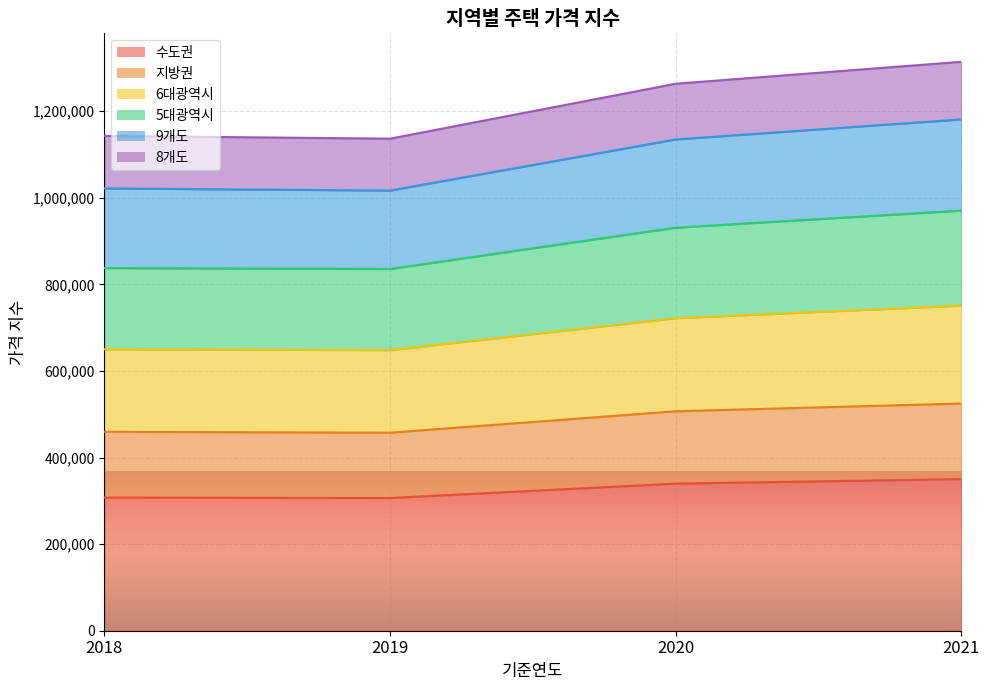

At how many categories does at least one series exceed 529540?

4